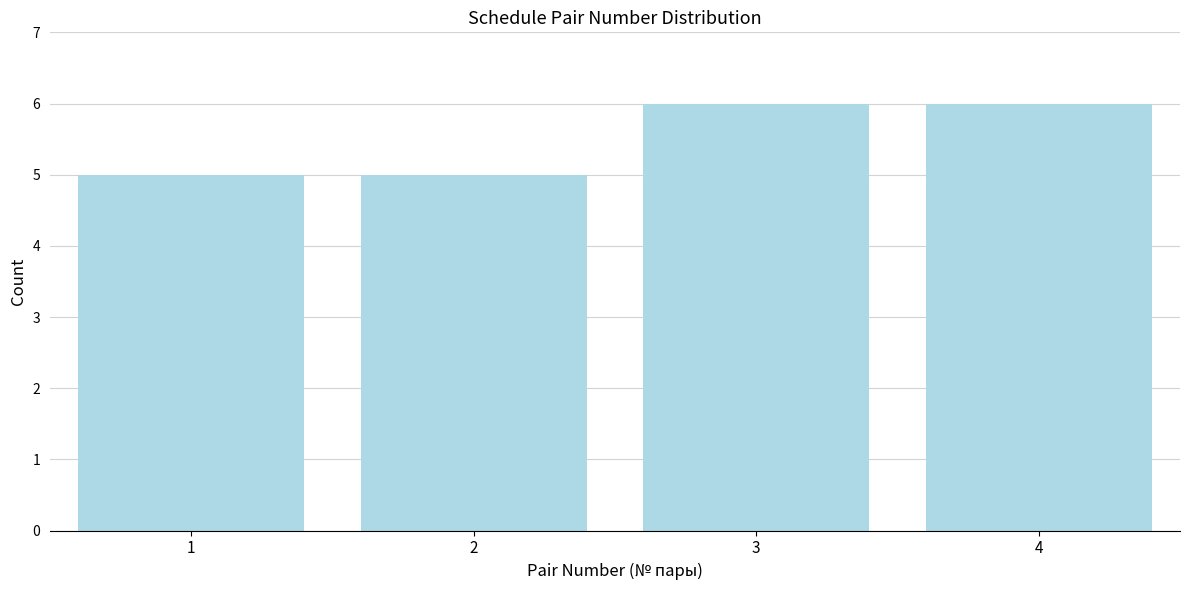

Reading right to left, transcribe all the data shown in this chart.

6	6	5	5